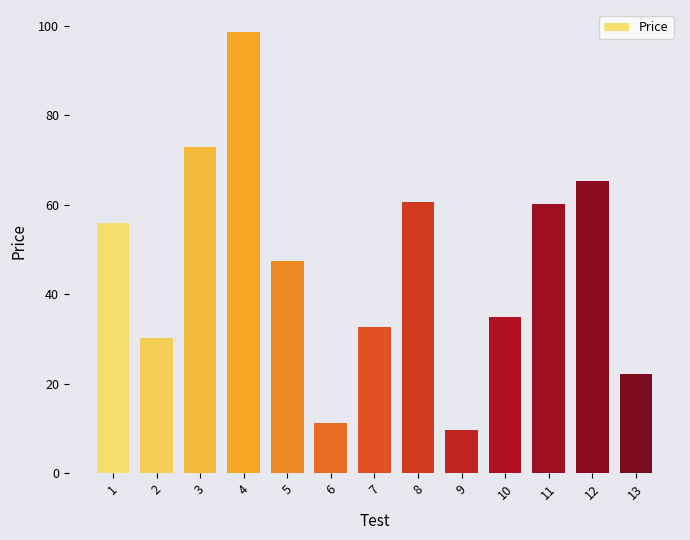

The value at 10 is 20.4. True or false?

False